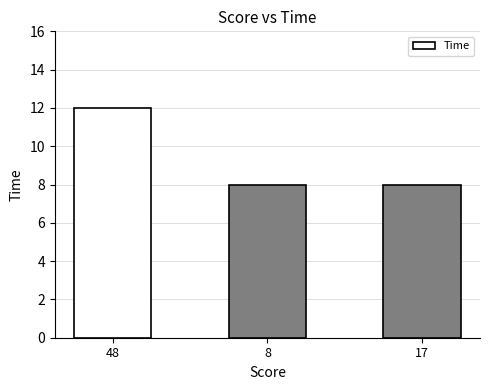

At which category does the chart reach its peak across all series?

48